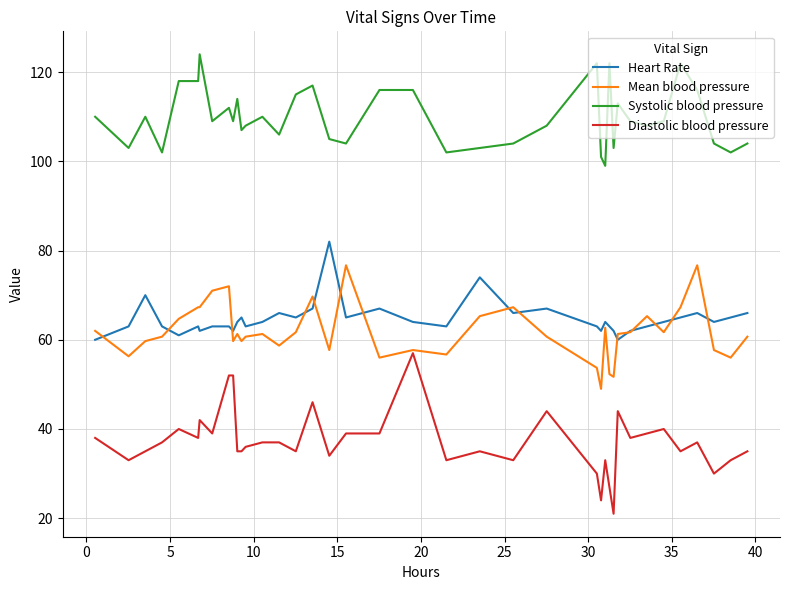

True or false: Systolic blood pressure and Mean blood pressure cross at least once.

False